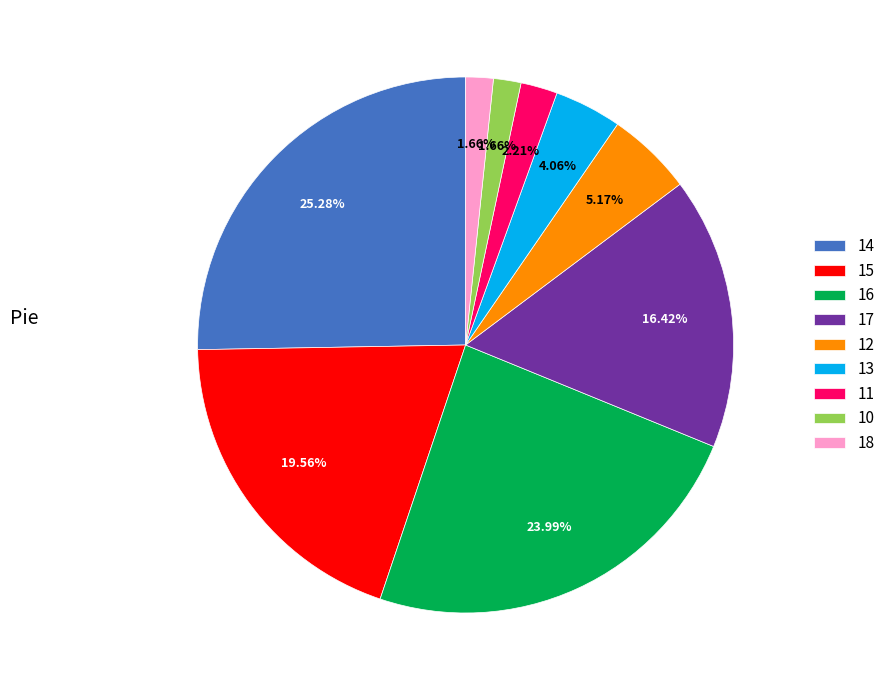

How many segments does this pie chart have?

9